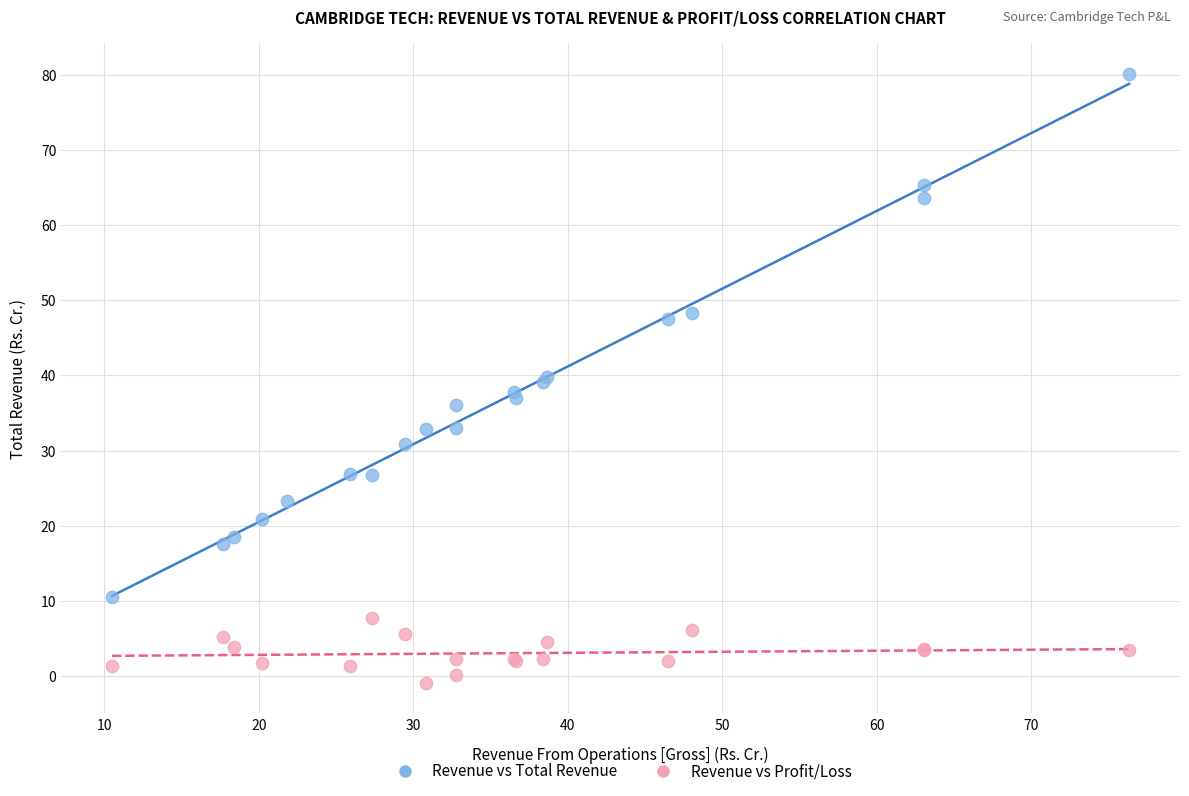

Which series reaches the minimum Y coordinate?

Revenue vs Profit/Loss